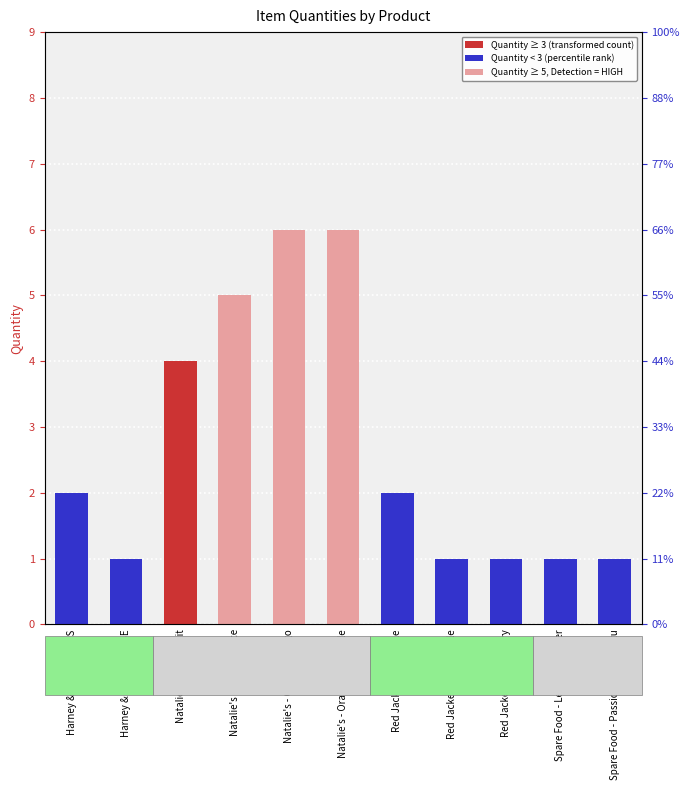

What is the difference between the maximum and second lowest values?

5